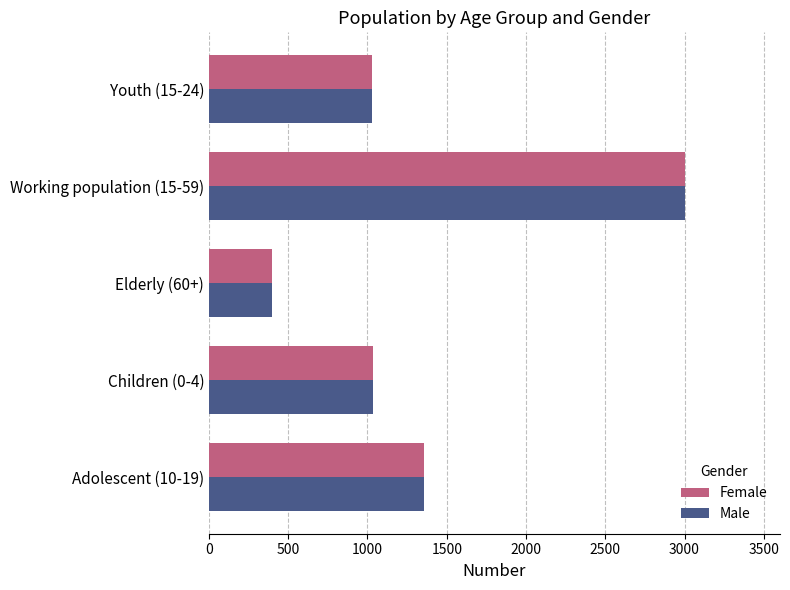

What is the highest value of the Male series?

3002